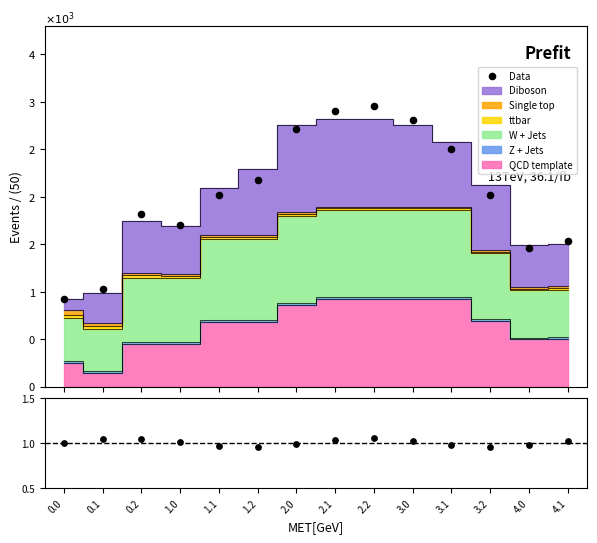

At which category is the sum across all series the highest?

2.2